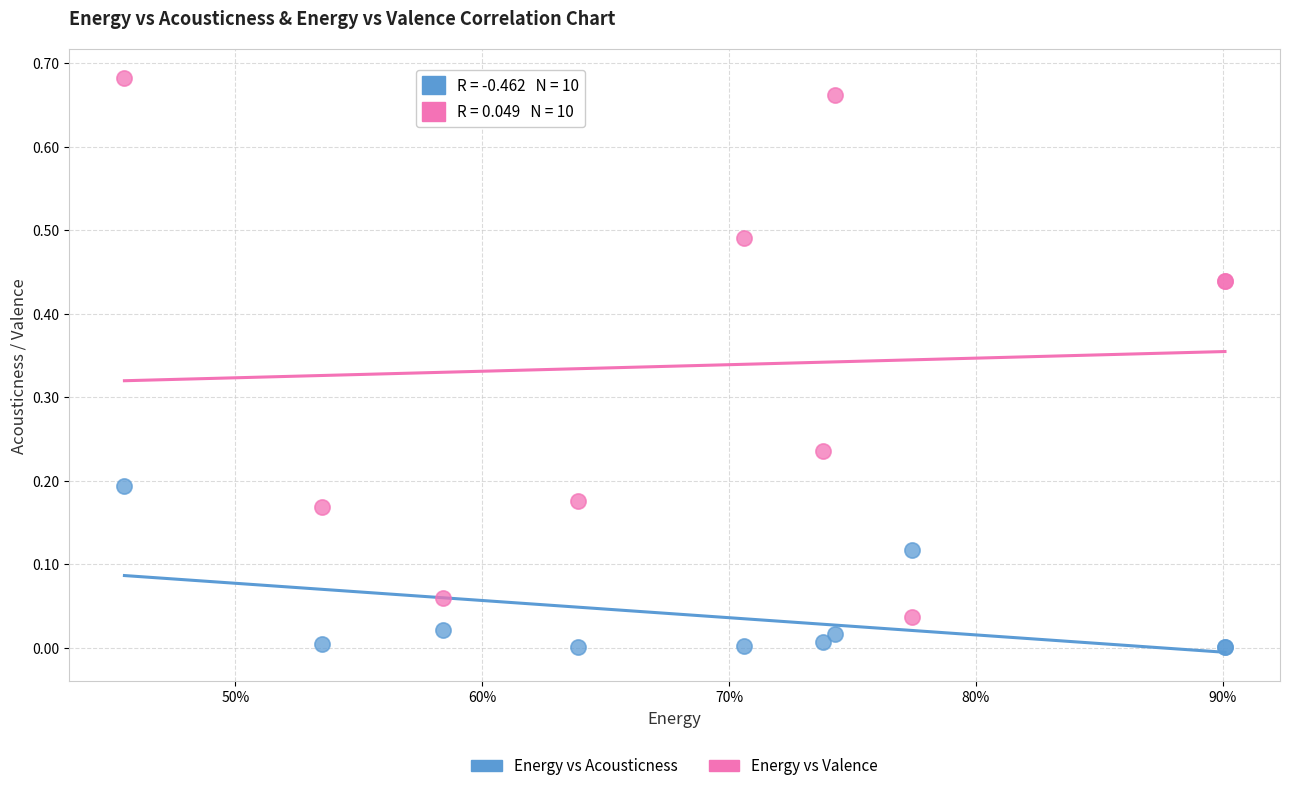

Which series contains the lowest Y value?

Energy vs Acousticness